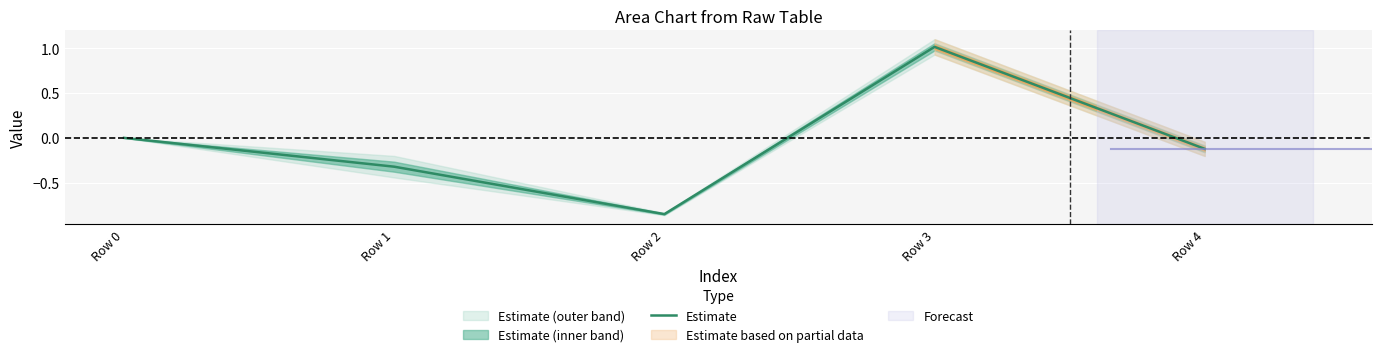

Which label corresponds to the smallest value in the chart?

Row 2